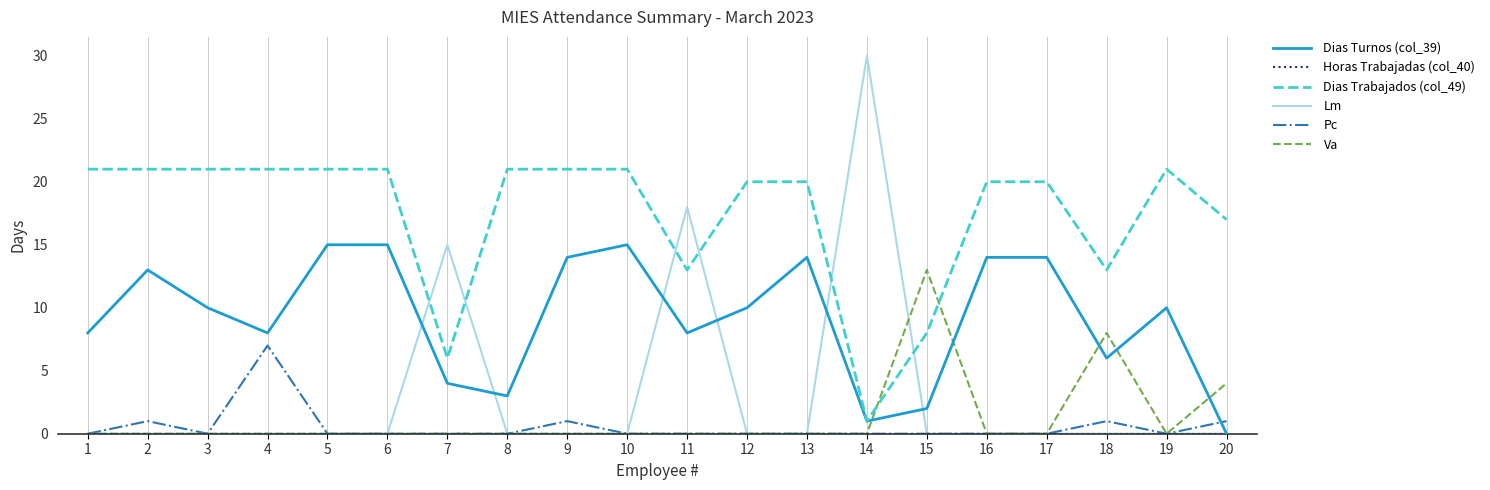

Which series has the widest spread of values?

Lm